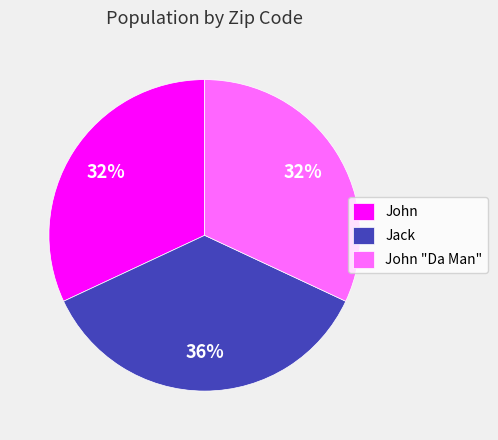

To the nearest percent, what is the average slice percentage?

33%